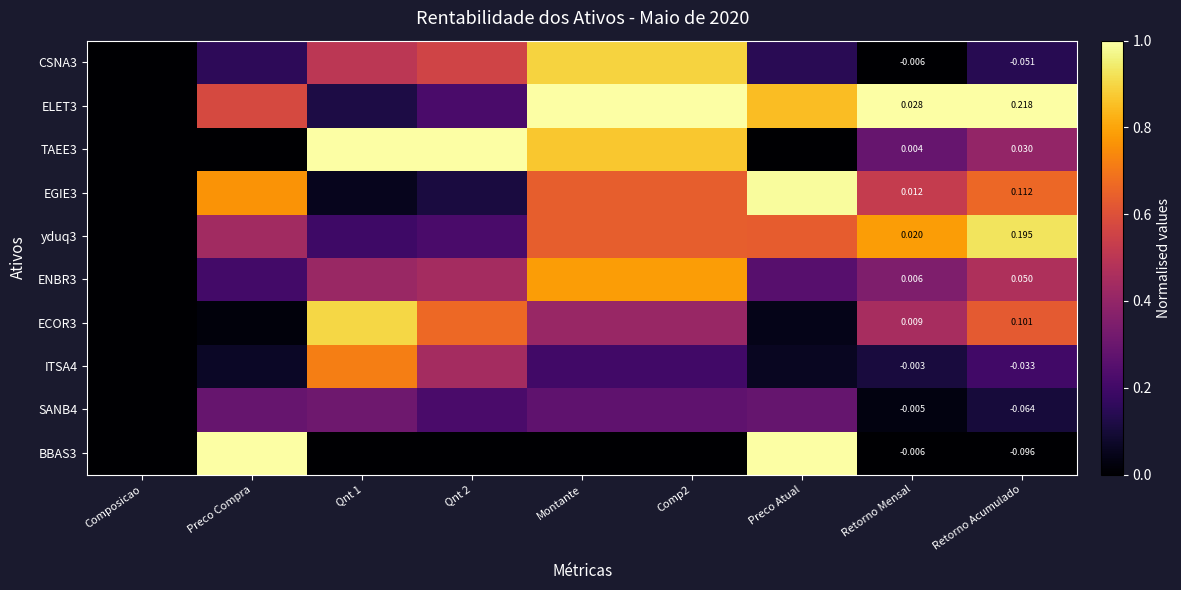

True or false: ECOR3 has a value of 0.4 at Montante.

True